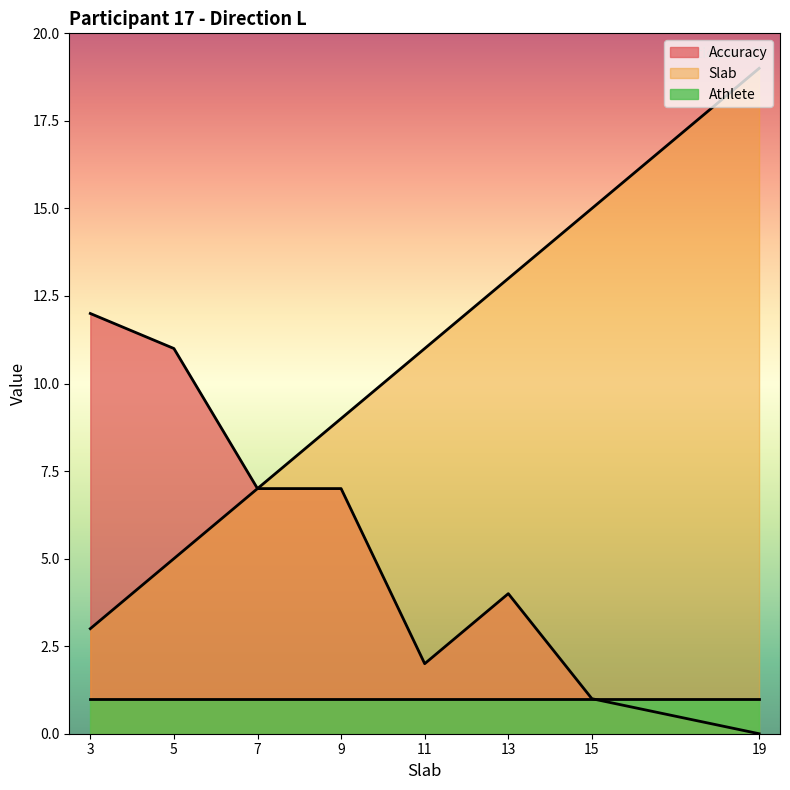

True or false: Slab has more than 1 points higher than both neighbors.

False